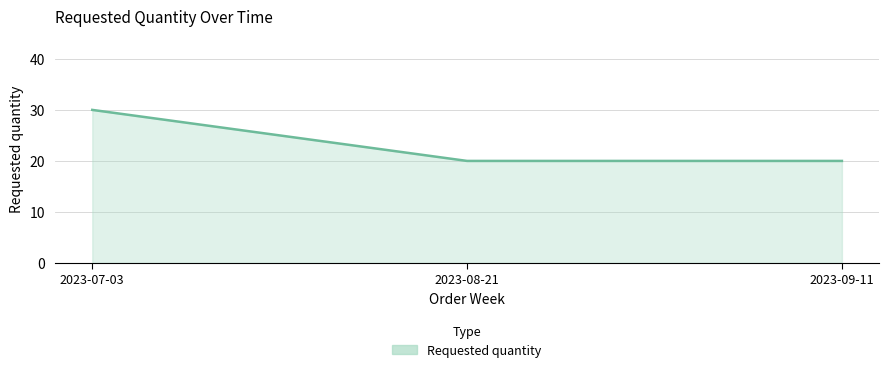

Reading left to right, what are all the values shown in this chart?

2023-07-03=30	2023-08-21=20	2023-09-11=20